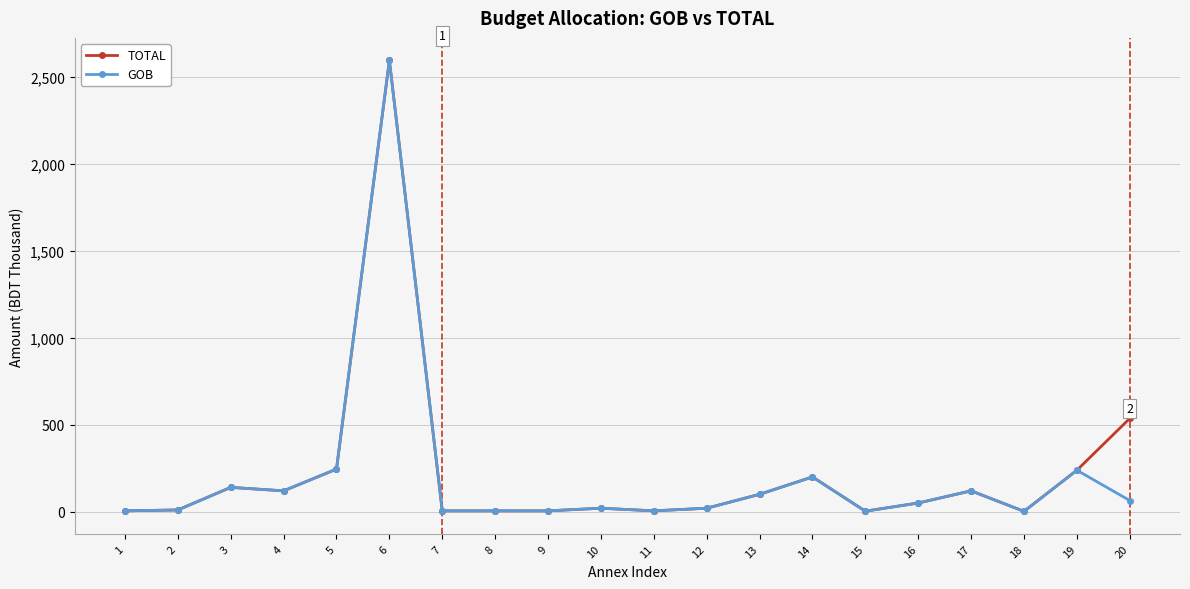

Is the value of TOTAL at 4 greater than the value of GOB at 14?

No